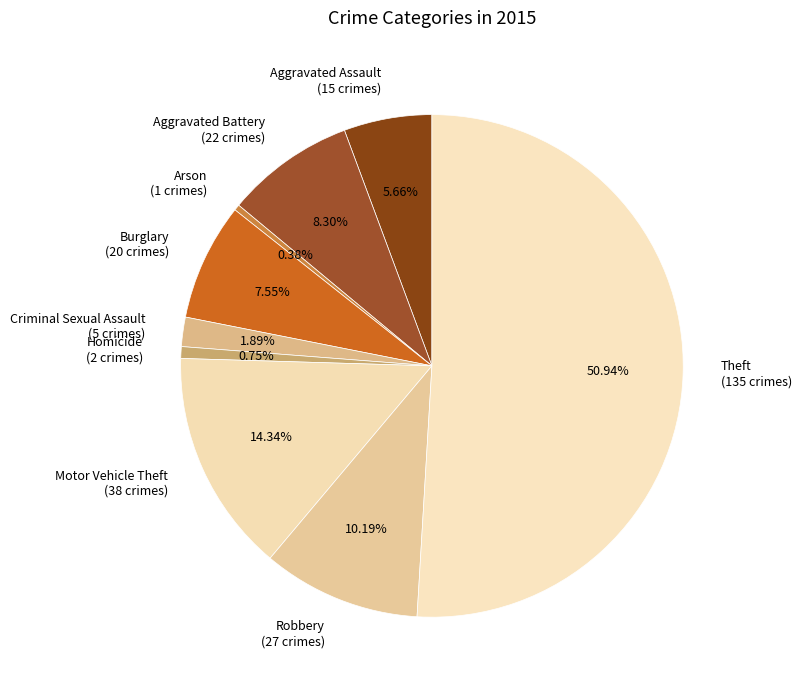

To the nearest percent, what is the combined percentage of Criminal Sexual Assault and Aggravated Battery?

10%